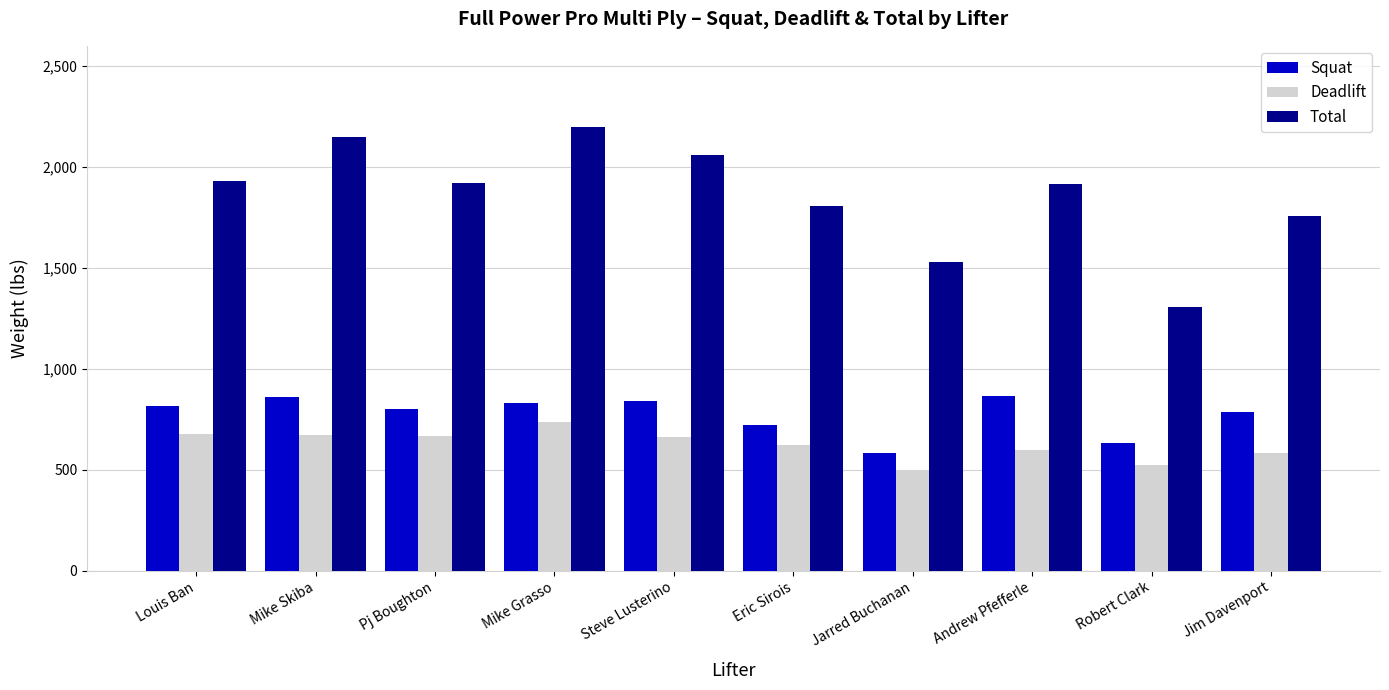

How many groups of bars are there?

10